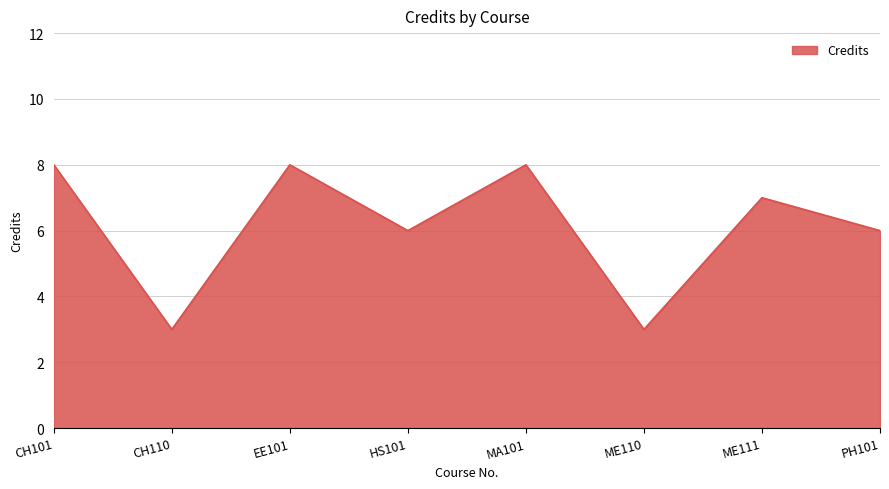

How many values are between 6 and 8?

6